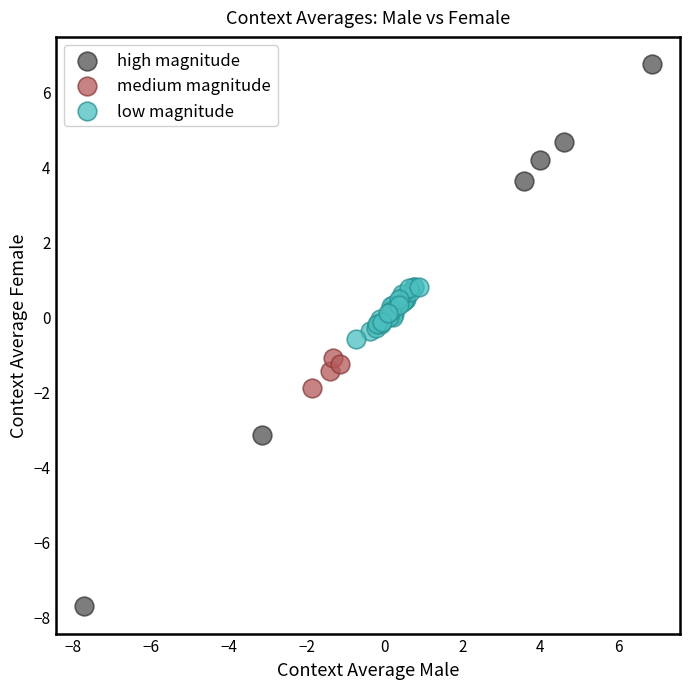

Which series contains the lowest Y value?

high magnitude